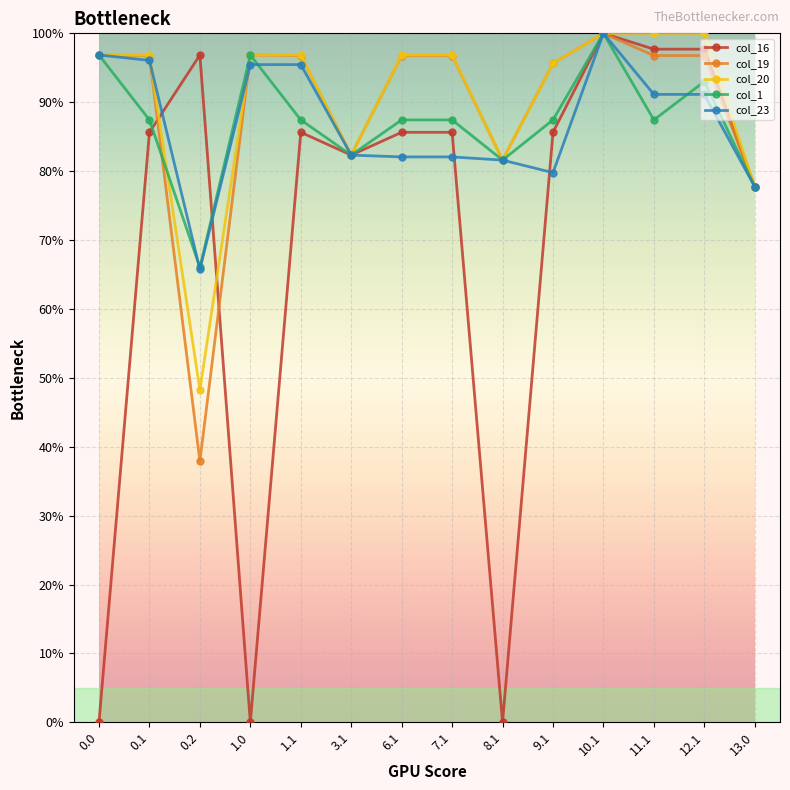

What is the total value across all series at 7.1?

448.8